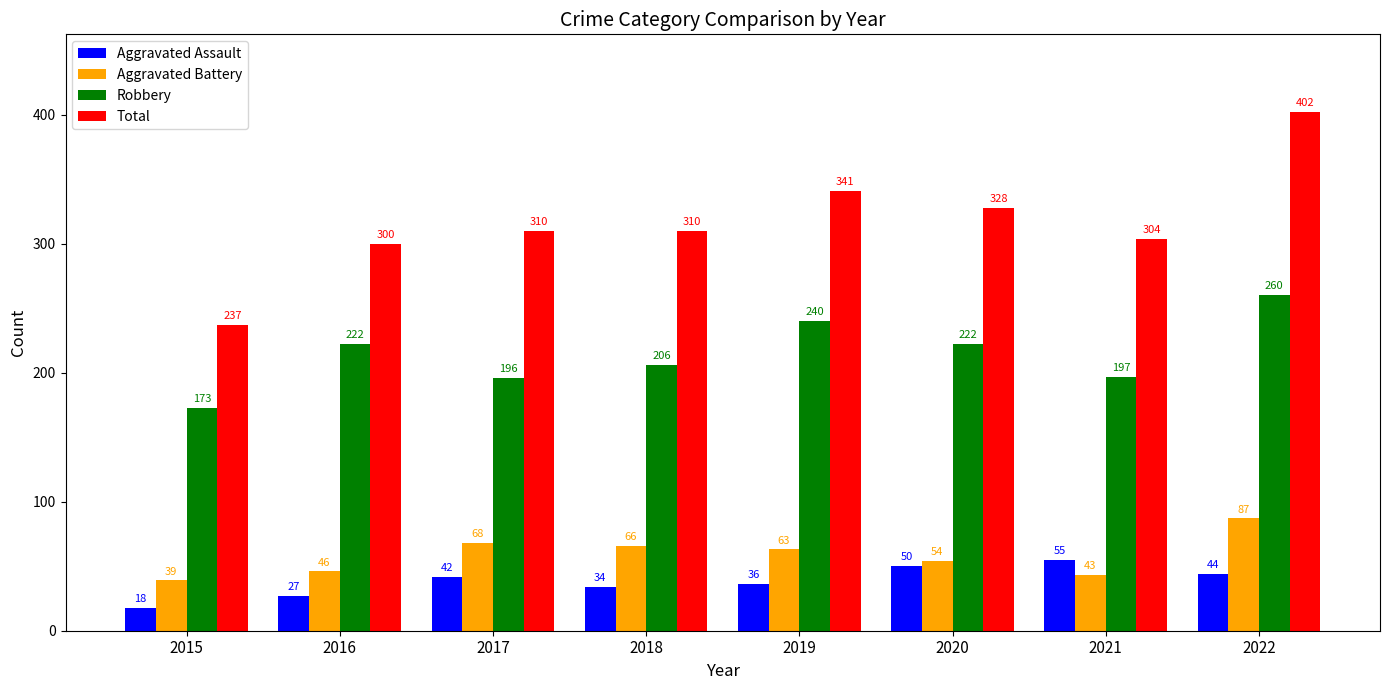

True or false: Aggravated Battery has a value of 87 at 2022.

True